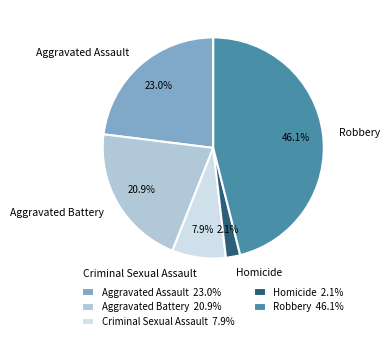

True or false: Aggravated Battery accounts for 21% of the total.

True